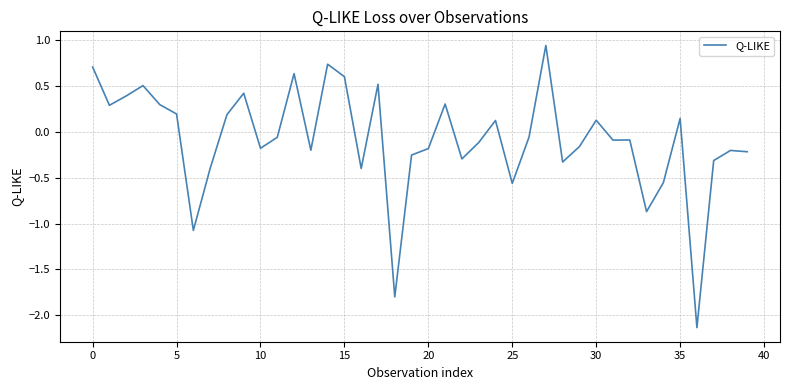

What is the minimum value shown in the chart?

-2.1